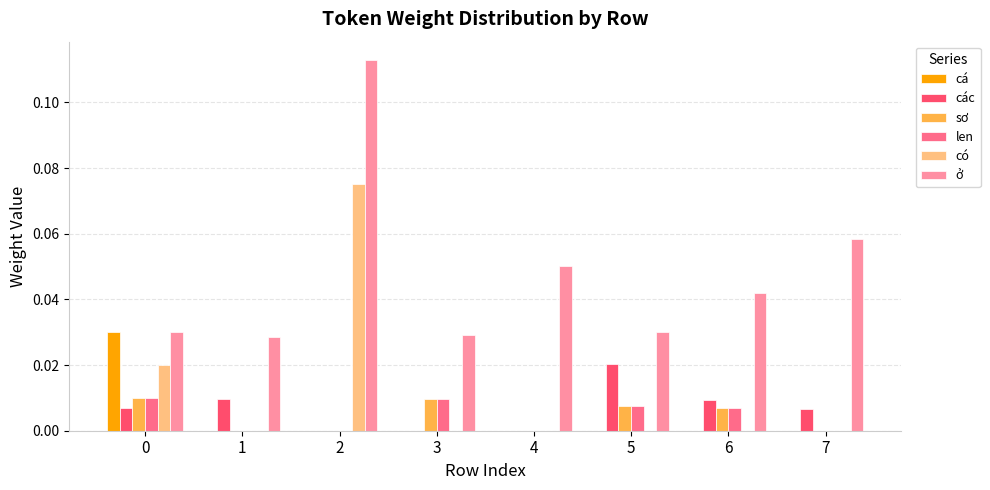

At which category does the chart reach its peak across all series?

2